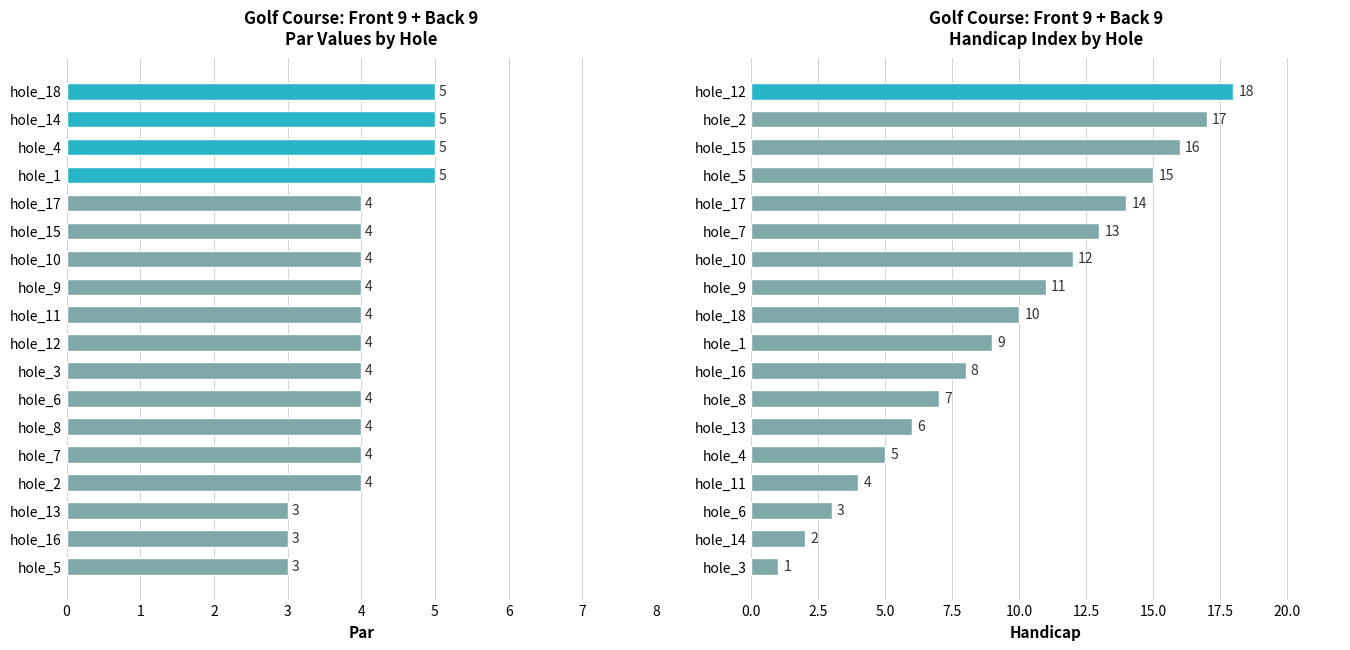

Are the bars grouped side by side (vs. stacked)?

Yes